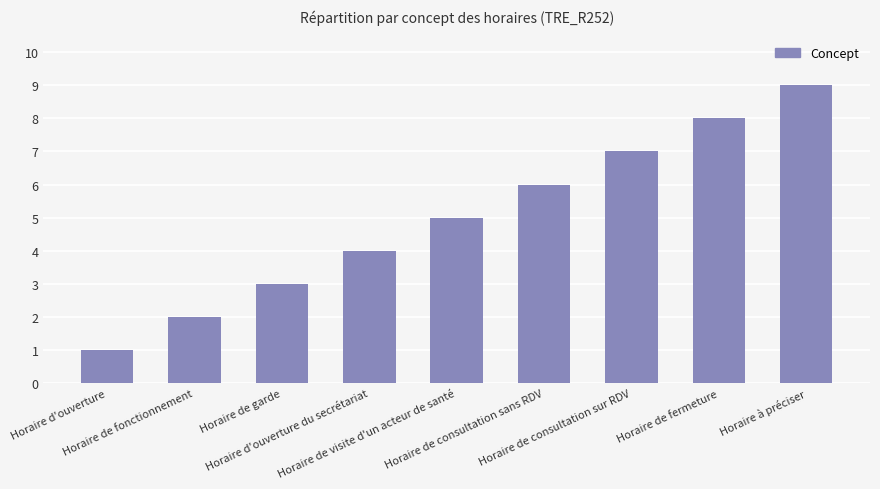

Reading left to right, what are all the values shown in this chart?

1	2	3	4	5	6	7	8	9